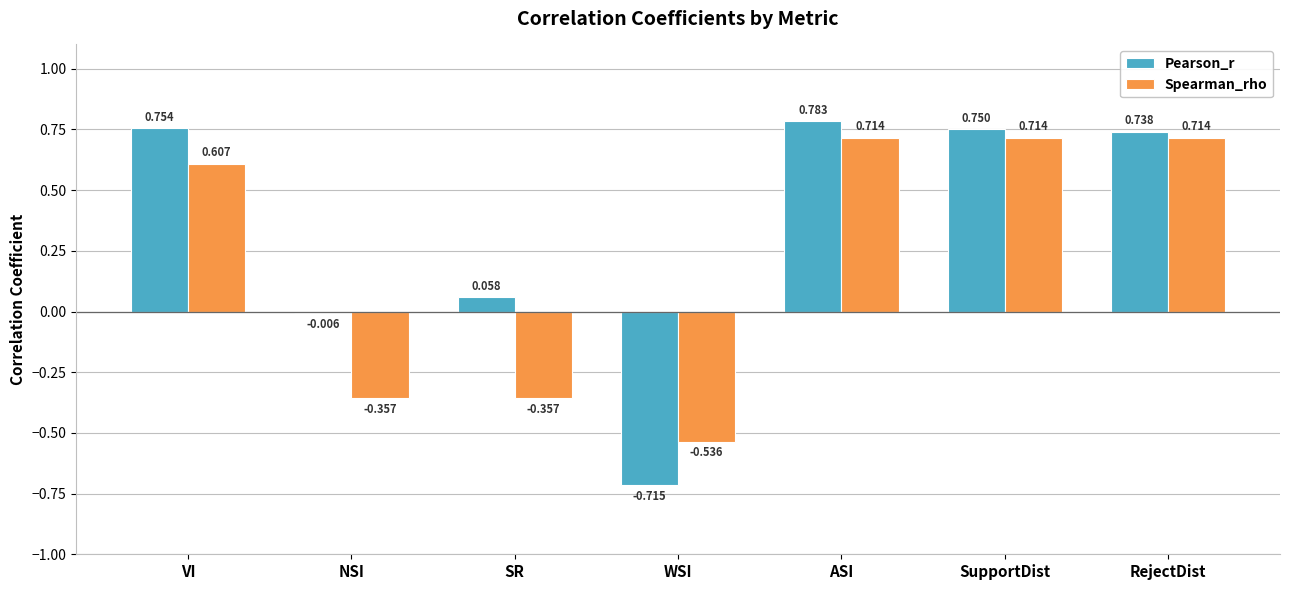

What is the spread (max minus min) of values at WSI?

0.2